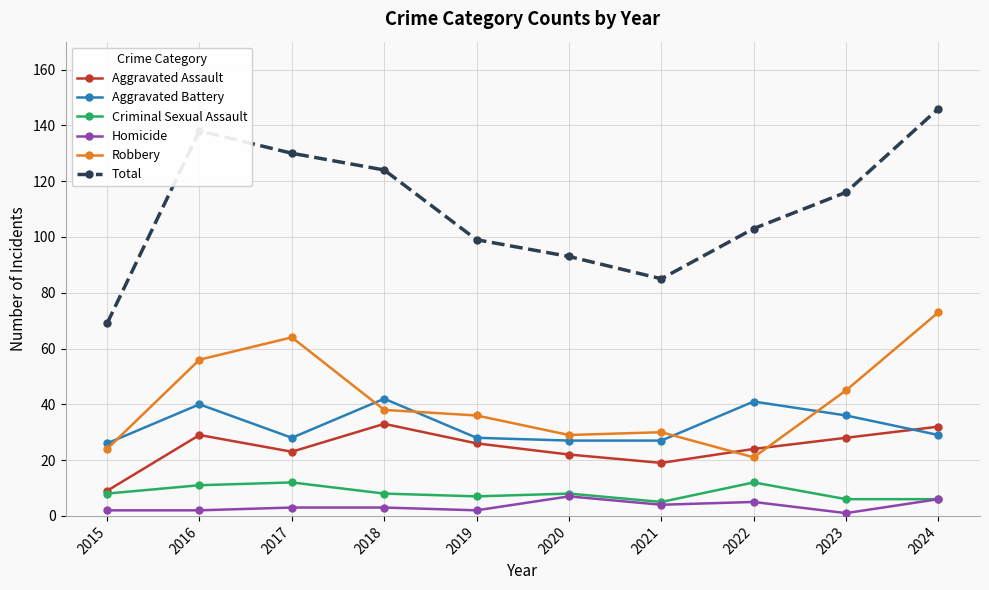

True or false: Aggravated Battery and Homicide intersect in this chart.

False